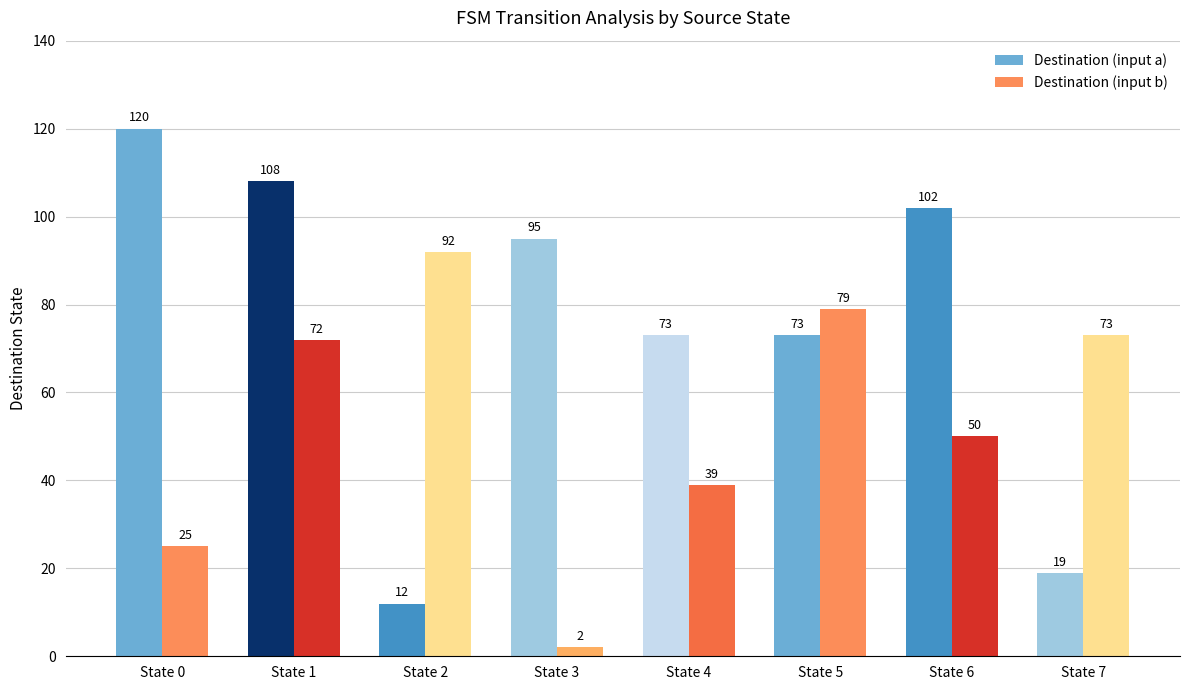

What is the value of the Destination (input b) bar at the 3rd from the left?

92